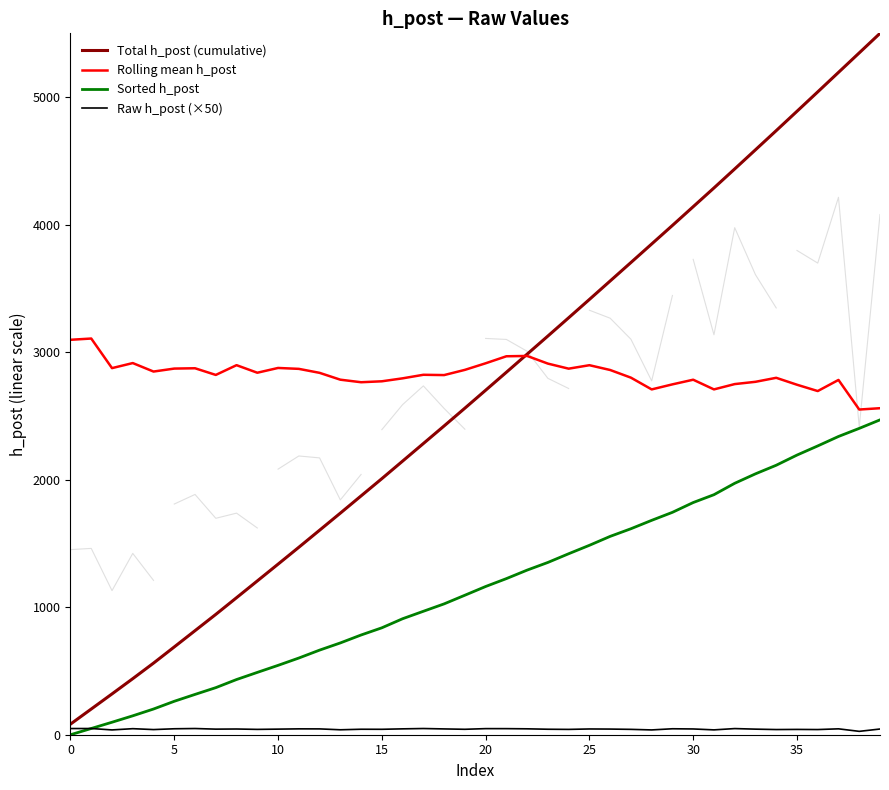

What is the difference between the Rolling mean h_post values at 19 and 32?

111.5